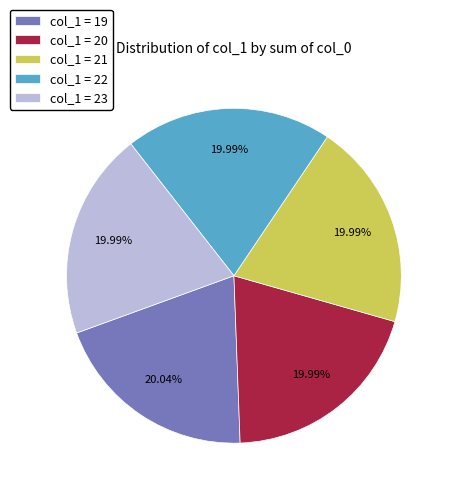

Approximately how many times larger is the value at col_1 = 21 compared to col_1 = 19?

1.0